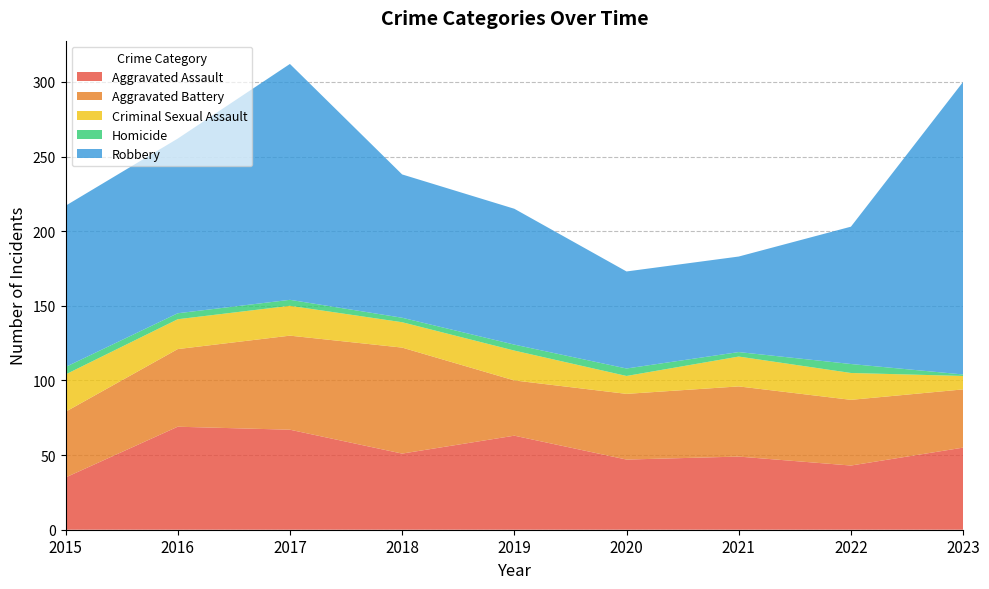

Reading left to right, what are all the values shown in this chart?

Aggravated Assault: 2015=35	2016=69	2017=67	2018=51	2019=63	2020=47	2021=49	2022=43	2023=55
Aggravated Battery: 2015=44	2016=52	2017=63	2018=71	2019=37	2020=44	2021=47	2022=44	2023=39
Criminal Sexual Assault: 2015=25	2016=20	2017=20	2018=17	2019=20	2020=12	2021=20	2022=18	2023=9
Homicide: 2015=5	2016=4	2017=4	2018=3	2019=4	2020=5	2021=3	2022=6	2023=1
Robbery: 2015=108	2016=117	2017=158	2018=96	2019=91	2020=65	2021=64	2022=92	2023=196